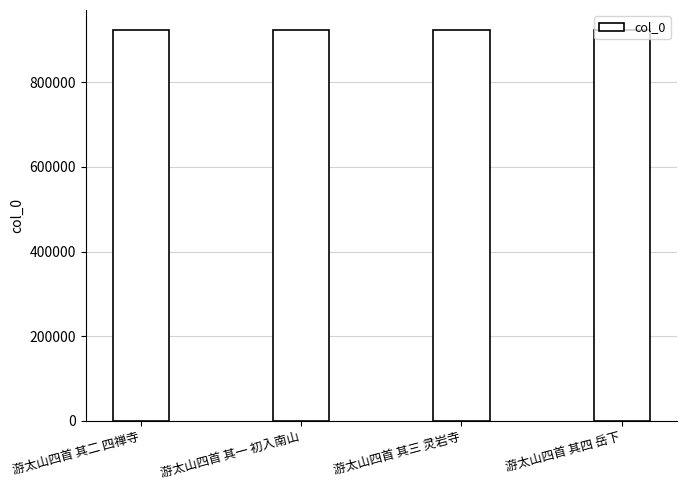

What is the ratio of the value at 游太山四首 其三 灵岩寺 to the value at 游太山四首 其四 岳下?

1.0